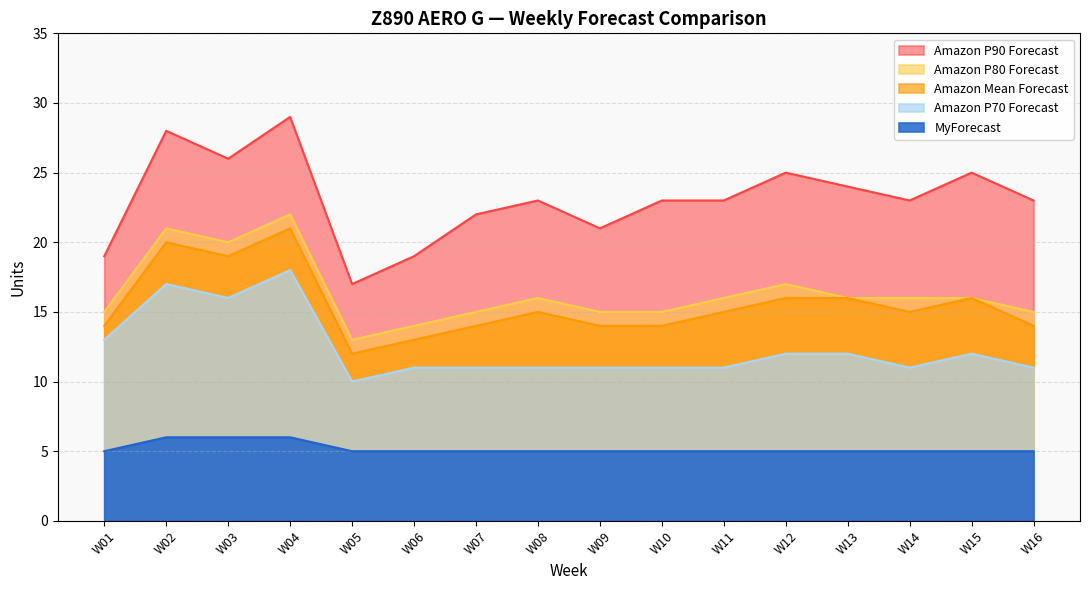

Which series changed the most between W05 and W14?

Amazon P90 Forecast